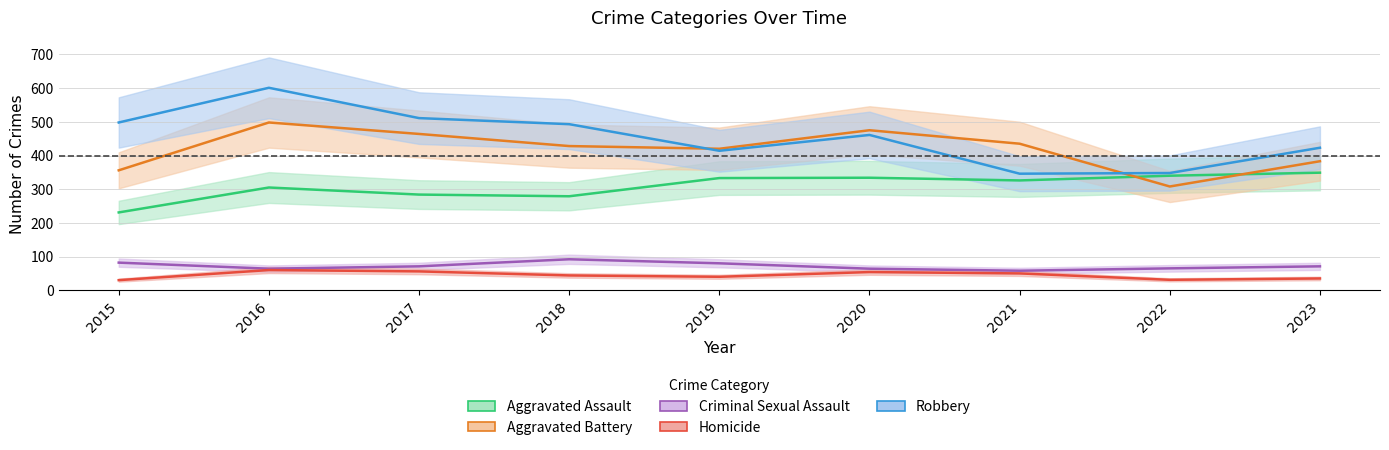

How many interior local peaks does the Robbery series have?

2